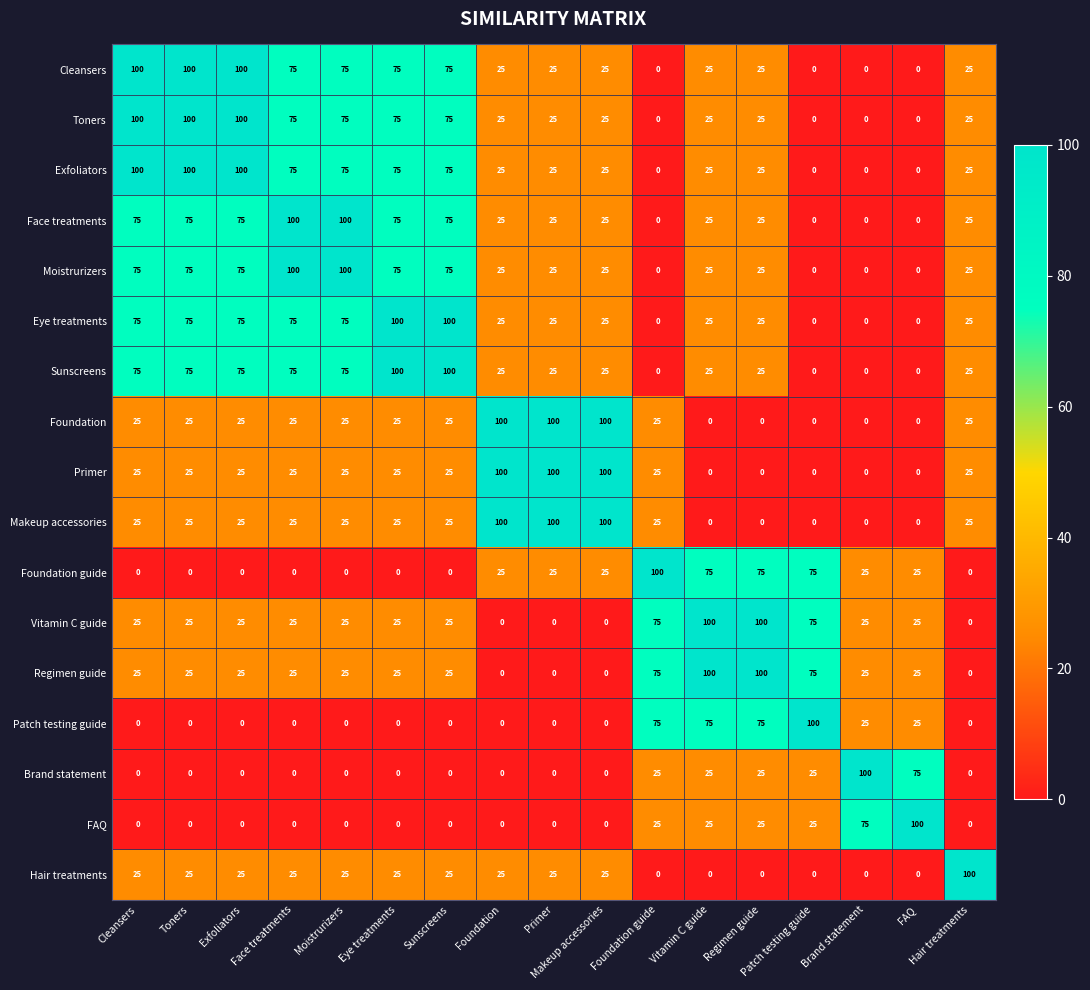

Read the Foundation value at Foundation.

100